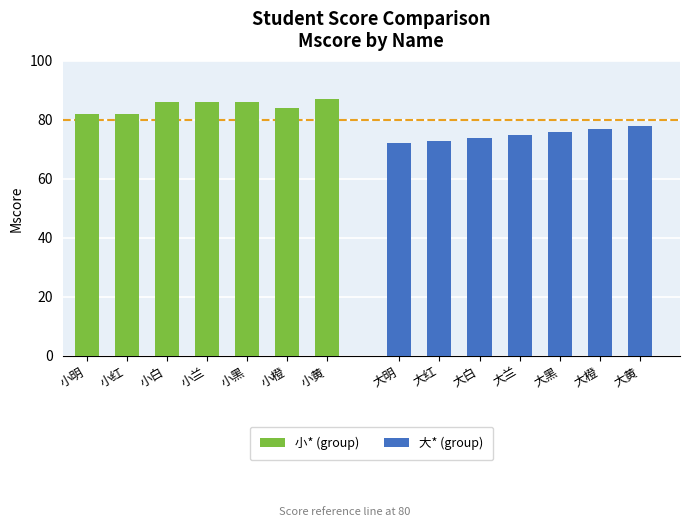

What position from the left is 小黑?

5